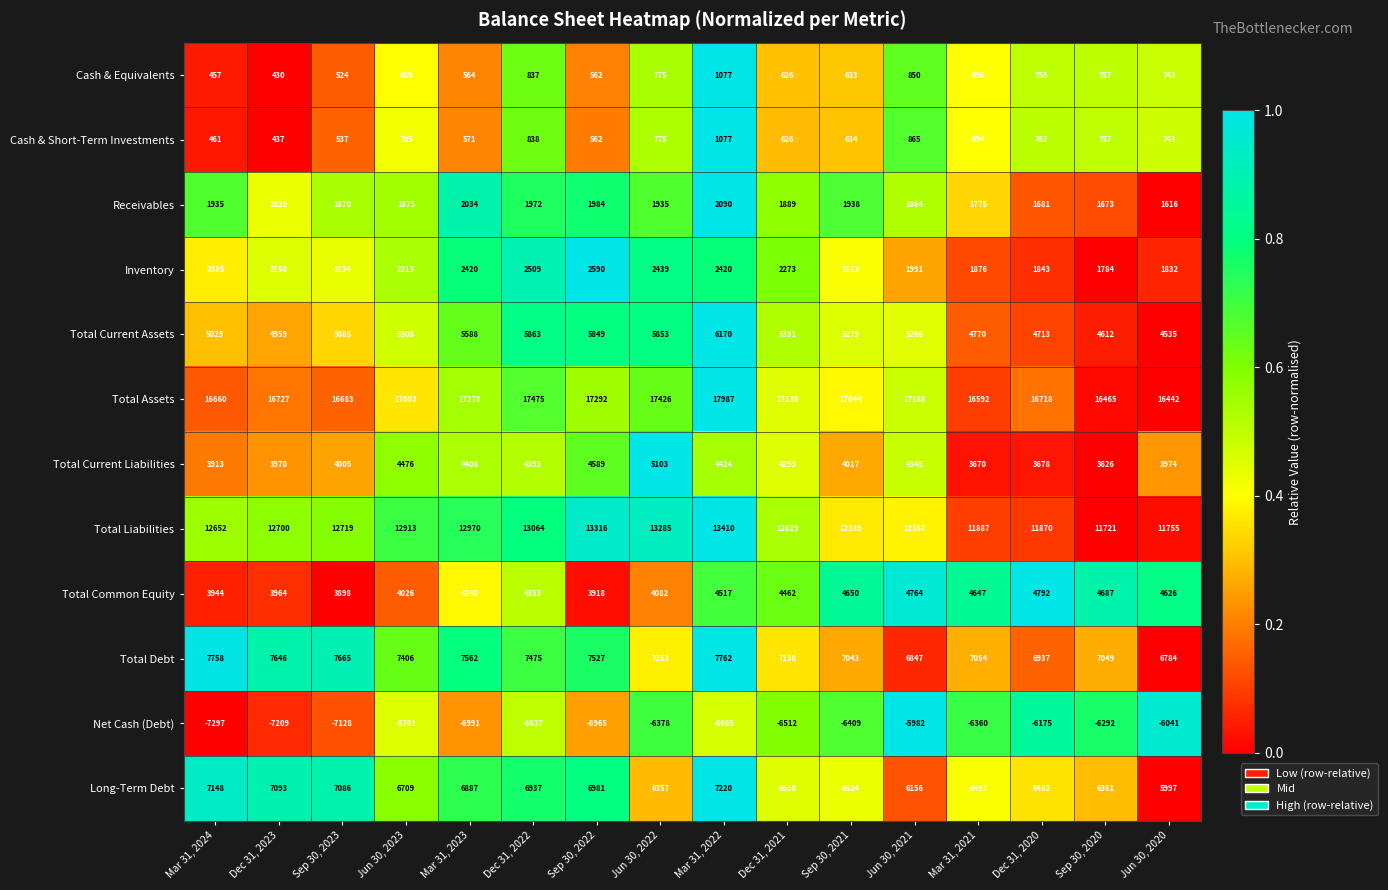

What is the difference between the highest and lowest values at Sep 30, 2021?

23453